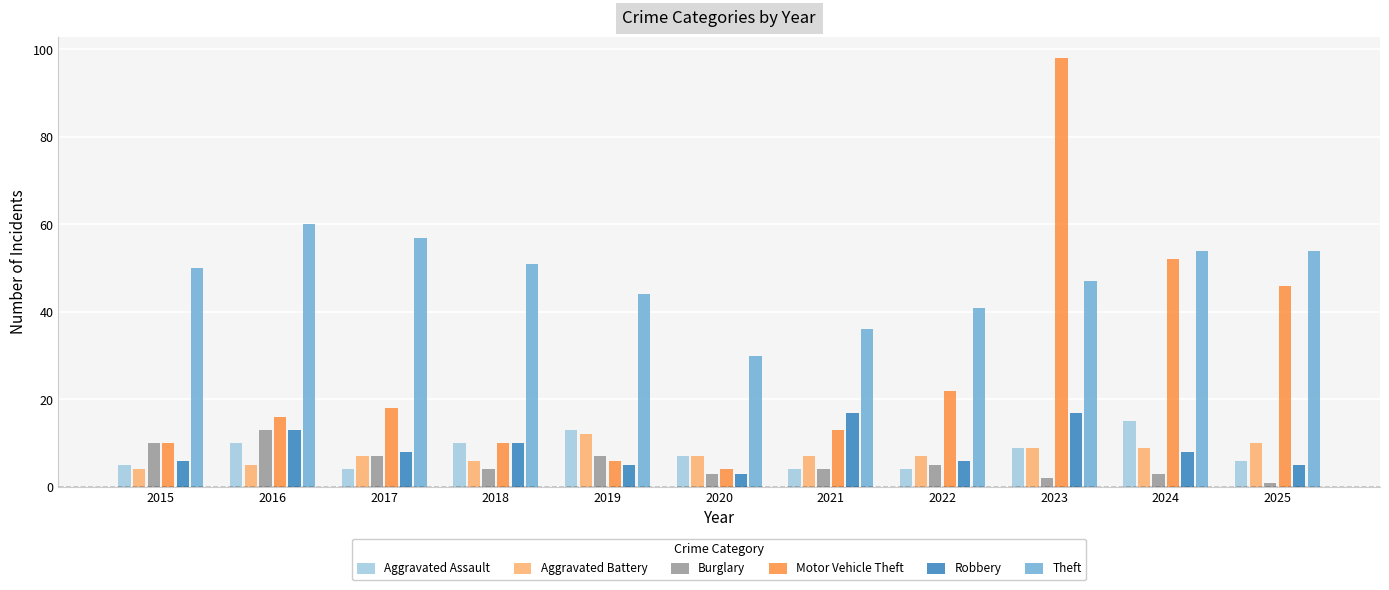

Reading left to right, what are all the values shown in this chart?

Aggravated Assault: 2015=5	2016=10	2017=4	2018=10	2019=13	2020=7	2021=4	2022=4	2023=9	2024=15	2025=6
Aggravated Battery: 2015=4	2016=5	2017=7	2018=6	2019=12	2020=7	2021=7	2022=7	2023=9	2024=9	2025=10
Burglary: 2015=10	2016=13	2017=7	2018=4	2019=7	2020=3	2021=4	2022=5	2023=2	2024=3	2025=1
Motor Vehicle Theft: 2015=10	2016=16	2017=18	2018=10	2019=6	2020=4	2021=13	2022=22	2023=98	2024=52	2025=46
Robbery: 2015=6	2016=13	2017=8	2018=10	2019=5	2020=3	2021=17	2022=6	2023=17	2024=8	2025=5
Theft: 2015=50	2016=60	2017=57	2018=51	2019=44	2020=30	2021=36	2022=41	2023=47	2024=54	2025=54